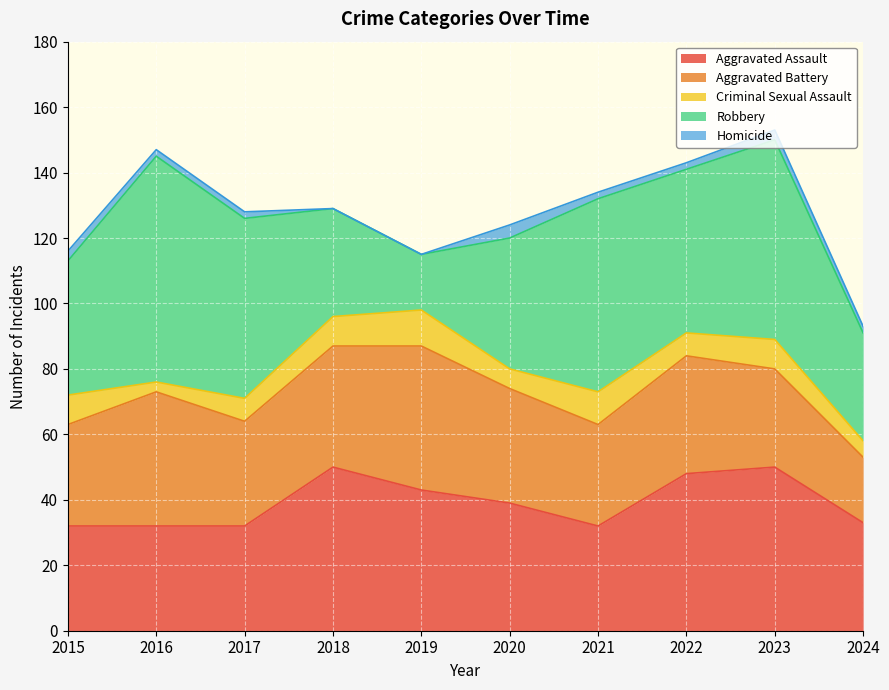

Is the value of Homicide at 2023 greater than the value of Aggravated Battery at 2018?

No